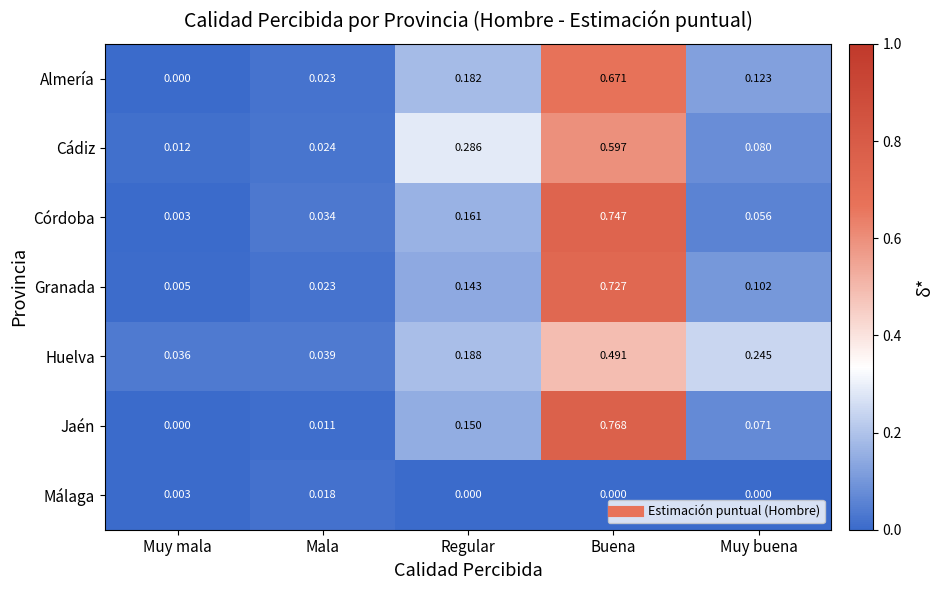

Is the value of Jaén at Muy mala greater than the value of Granada at Buena?

No